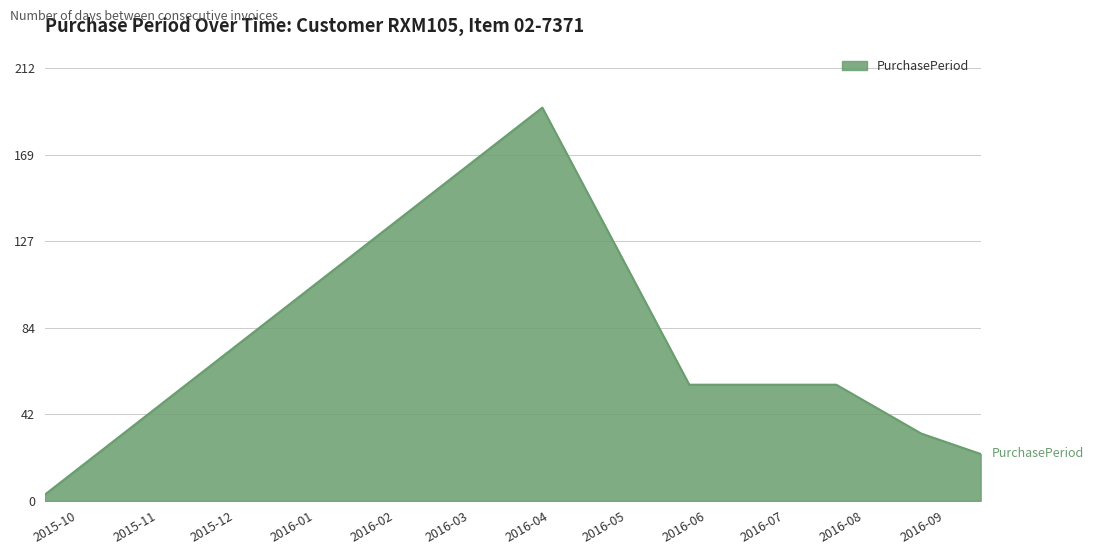

What is the maximum value shown in the chart?

193